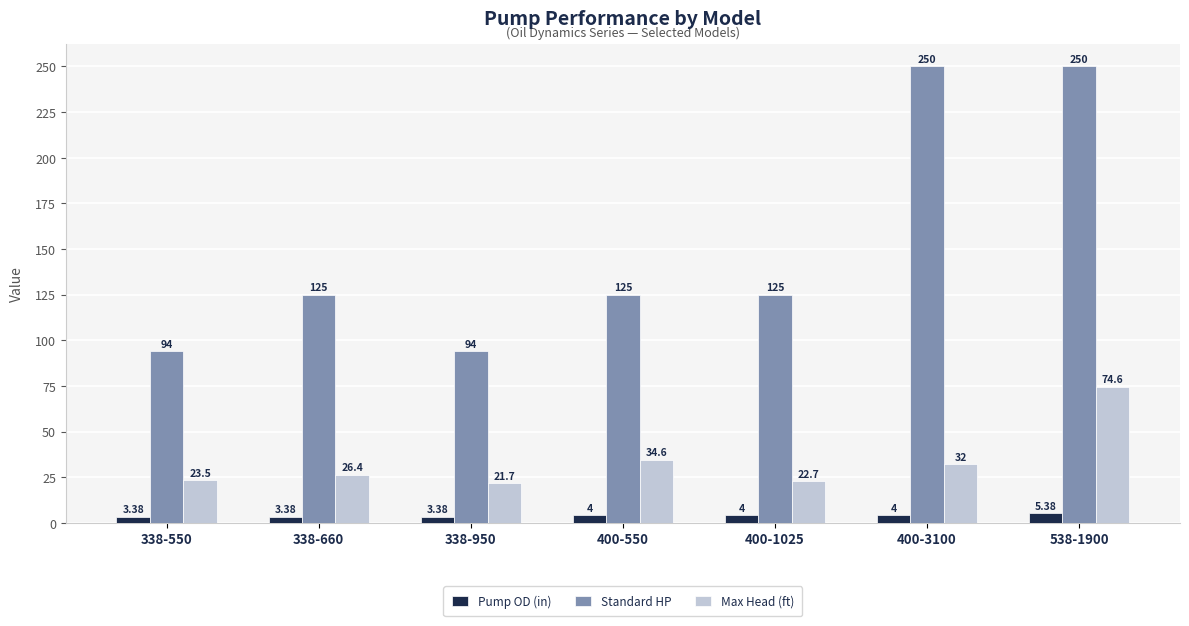

The value of Pump OD (in) at 400-550 is 4.0. True or false?

True